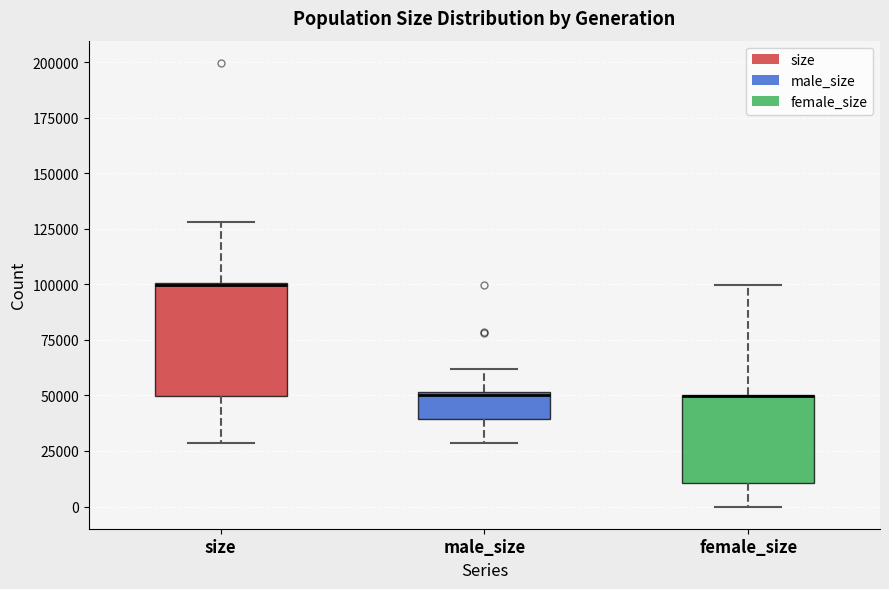

Where is the upper edge of the box for size on the y-axis? The values are not printed on the chart, so give them approximately, as read against the axis.

100000